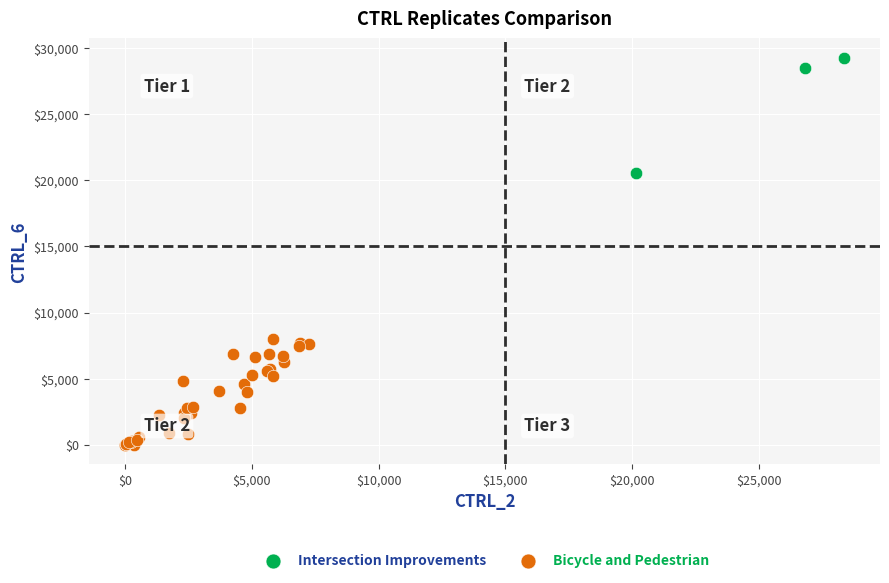

Which series contains the lowest Y value?

Bicycle and Pedestrian